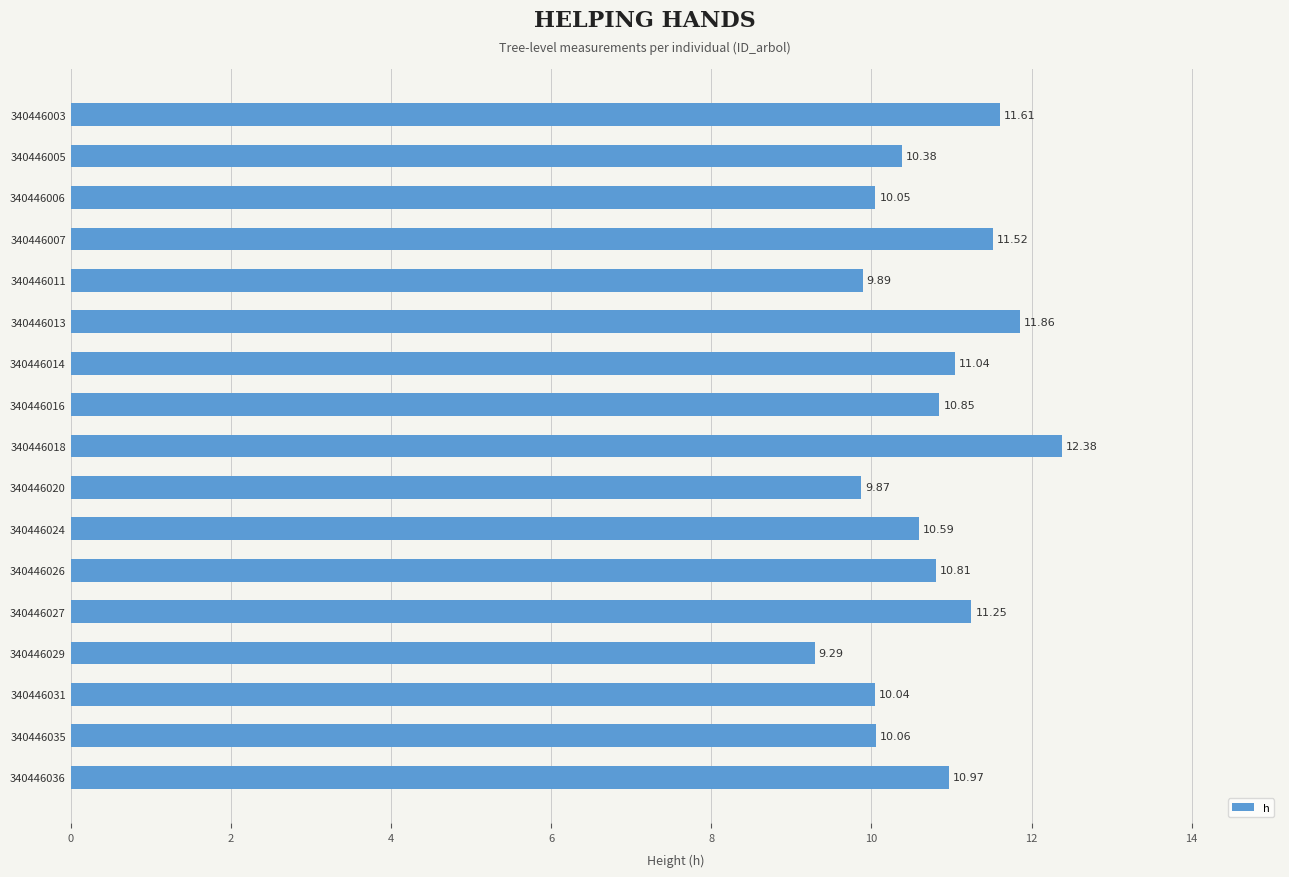

What is the difference between the maximum and second lowest values?

2.5